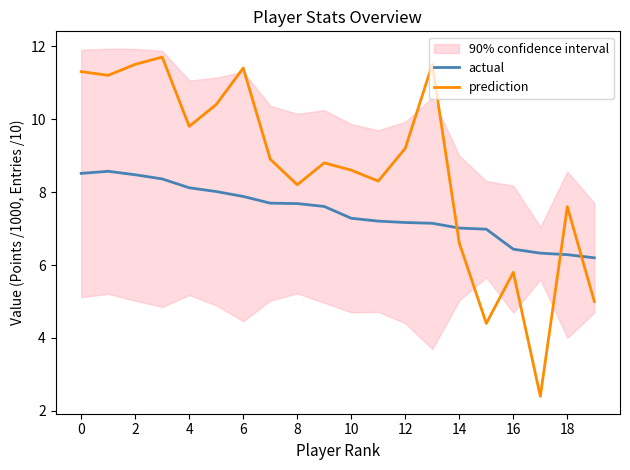

What is the approximate value of prediction at 2?

11.5